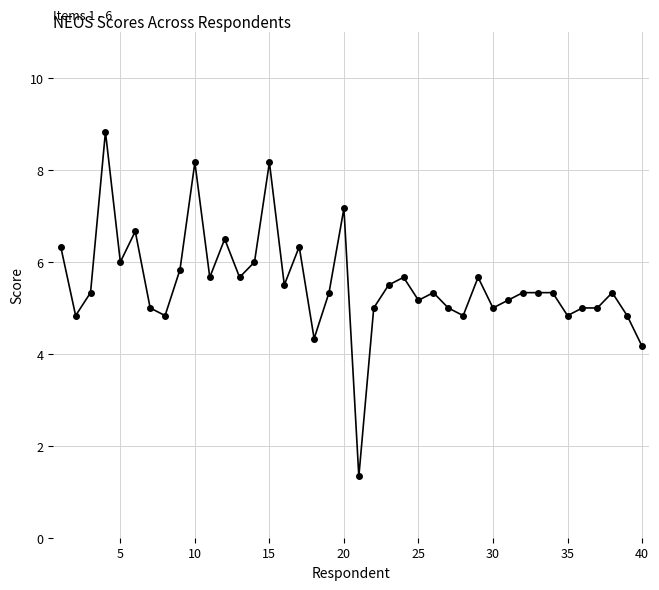

Reading left to right, list all the values displayed in this chart.

6.3	4.8	5.3	8.8	6.0	6.7	5.0	4.8	5.8	8.2	5.7	6.5	5.7	6.0	8.2	5.5	6.3	4.3	5.3	7.2	1.3	5.0	5.5	5.7	5.2	5.3	5.0	4.8	5.7	5.0	5.2	5.3	5.3	5.3	4.8	5.0	5.0	5.3	4.8	4.2